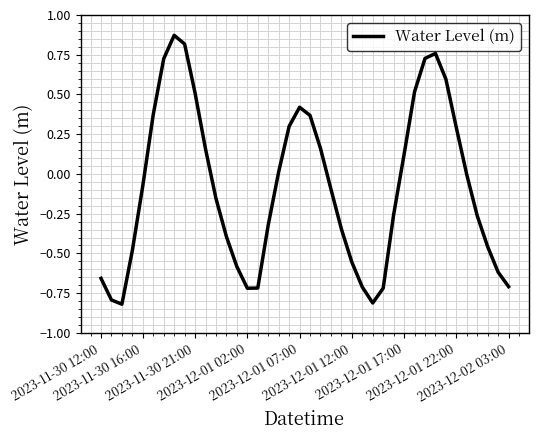

What is the difference between the maximum and minimum values?

1.7